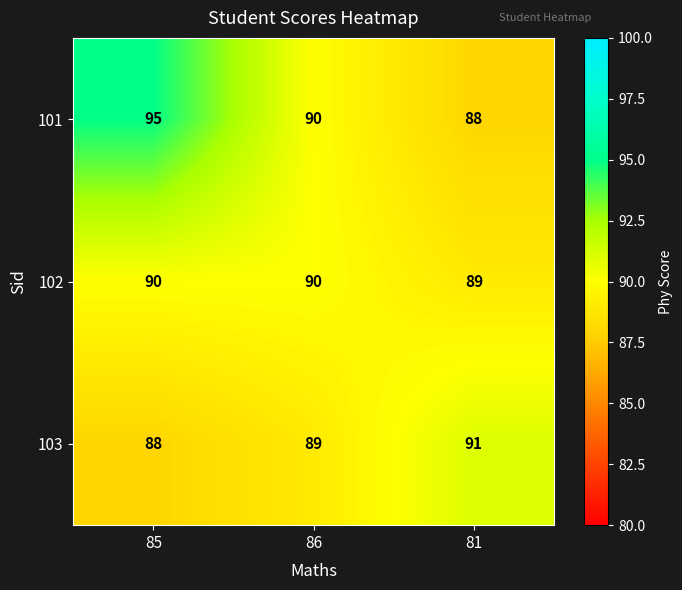

Reading left to right, extract all data points from this chart.

101: 85=95	86=90	81=88
102: 85=90	86=90	81=89
103: 85=88	86=89	81=91